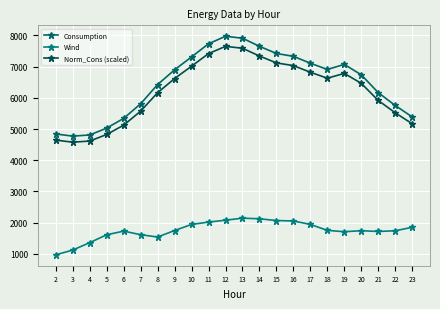

Rank the categories by Wind value from highest to lowest.

13, 14, 12, 15, 16, 11, 17, 10, 23, 18, 9, 20, 22, 6, 21, 19, 7, 5, 8, 4, 3, 2